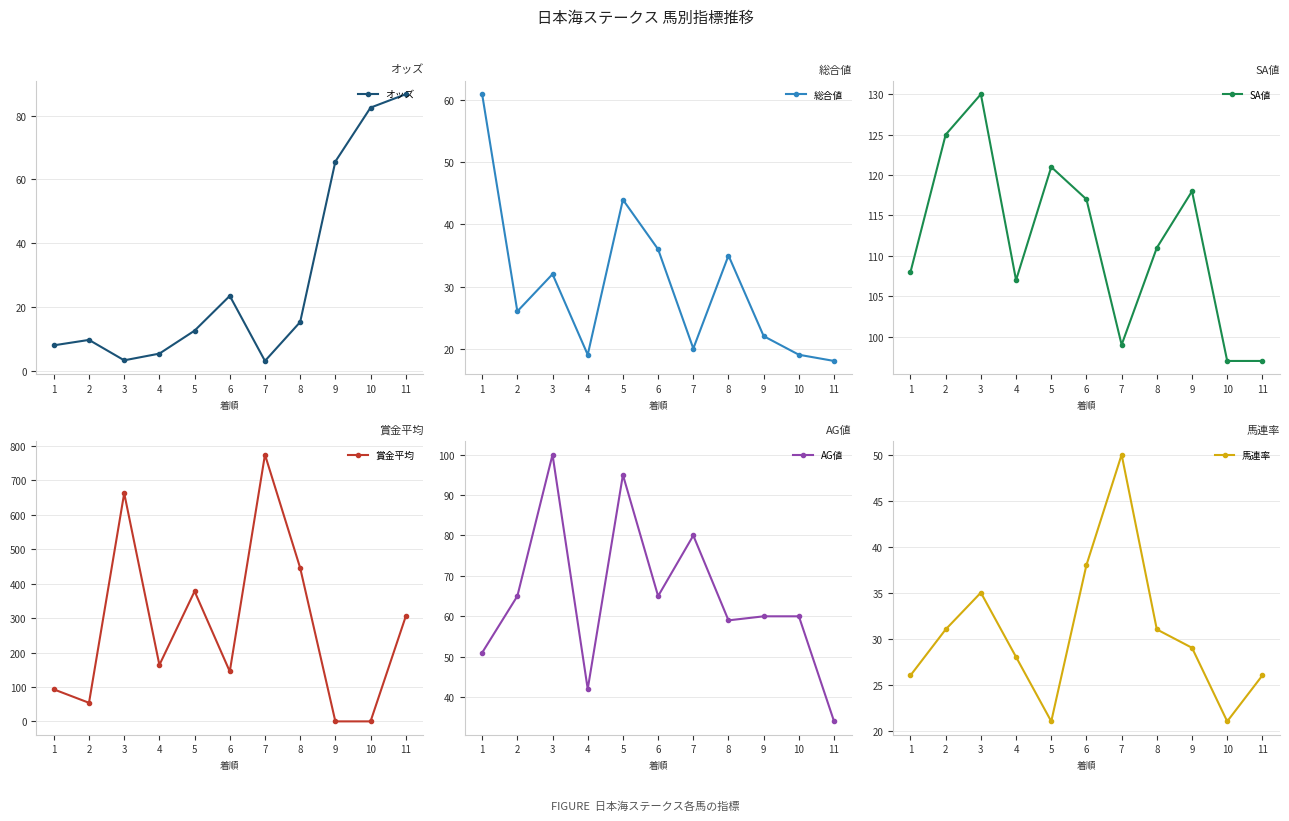

Reading right to left, transcribe all the data shown in this chart.

オッズ: 11=86.7	10=82.5	9=65.6	8=15.3	7=3.1	6=23.5	5=12.6	4=5.4	3=3.3	2=9.7	1=8.0
総合値: 11=18.0	10=19.0	9=22.0	8=35.0	7=20.0	6=36.0	5=44.0	4=19.0	3=32.0	2=26.0	1=61.0
SA値: 11=97.0	10=97.0	9=118.0	8=111.0	7=99.0	6=117.0	5=121.0	4=107.0	3=130.0	2=125.0	1=108.0
賞金平均: 11=305.0	10=0.0	9=0.0	8=446.0	7=775.0	6=145.0	5=378.0	4=164.0	3=663.0	2=54.0	1=93.0
AG値: 11=34.0	10=60.0	9=60.0	8=59.0	7=80.0	6=65.0	5=95.0	4=42.0	3=100.0	2=65.0	1=51.0
馬連率: 11=26.0	10=21.0	9=29.0	8=31.0	7=50.0	6=38.0	5=21.0	4=28.0	3=35.0	2=31.0	1=26.0